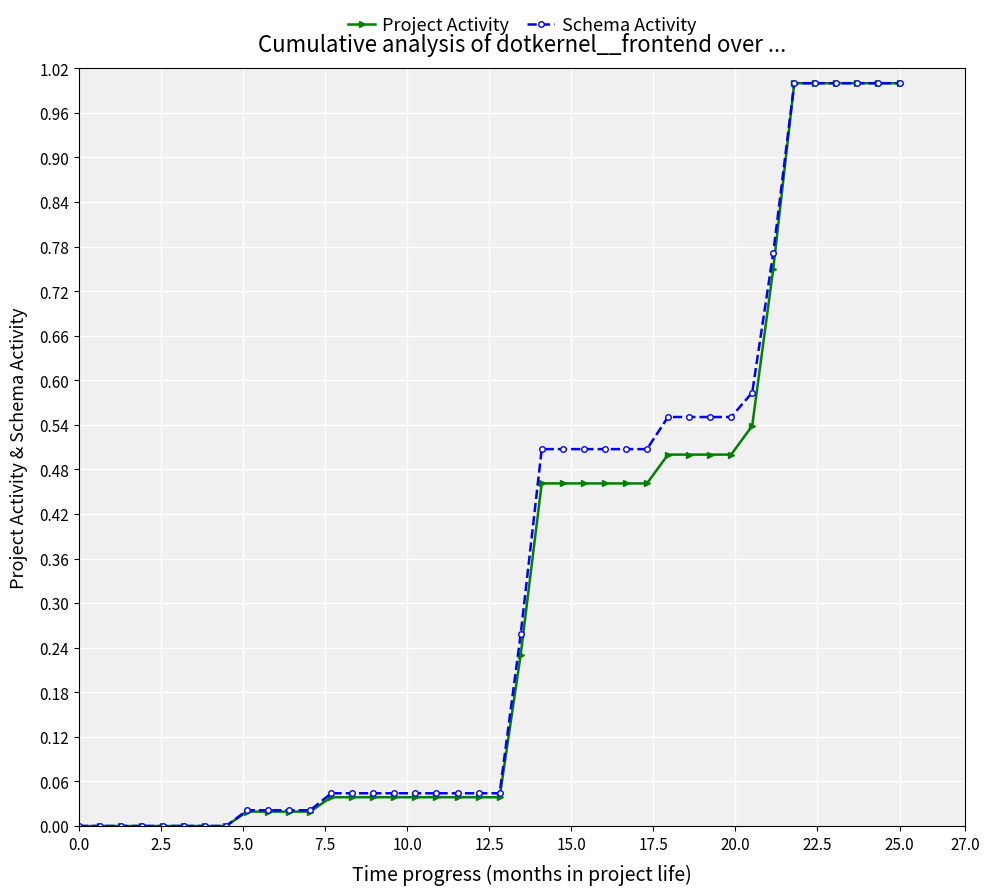

What is the maximum value shown in the chart?

1.0